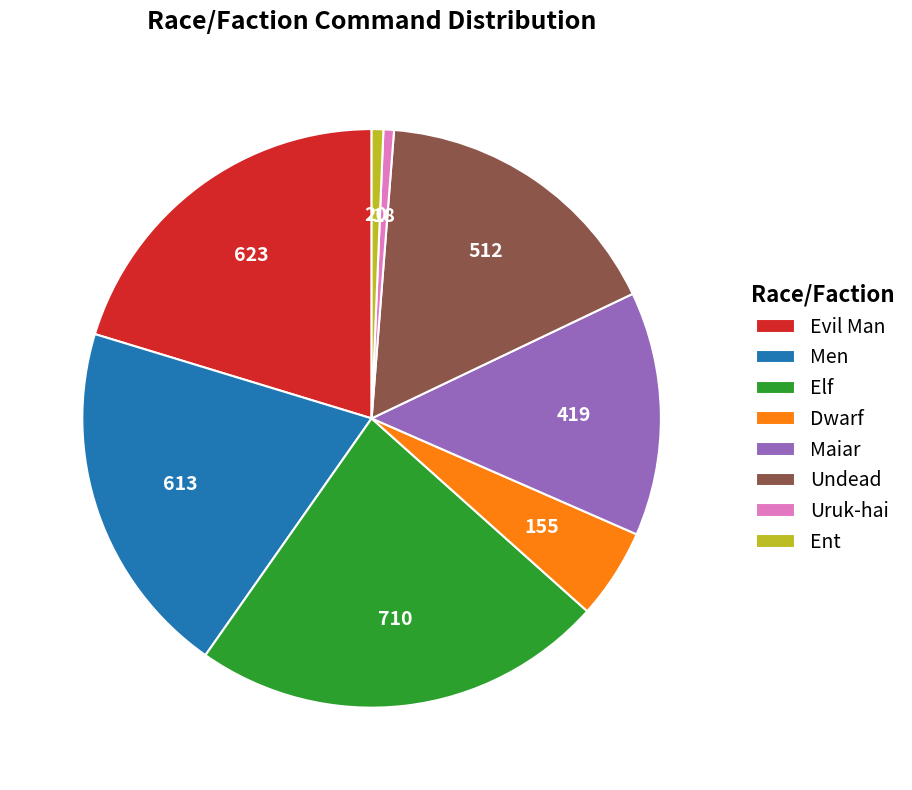

Does Uruk-hai represent more than half of the total?

No